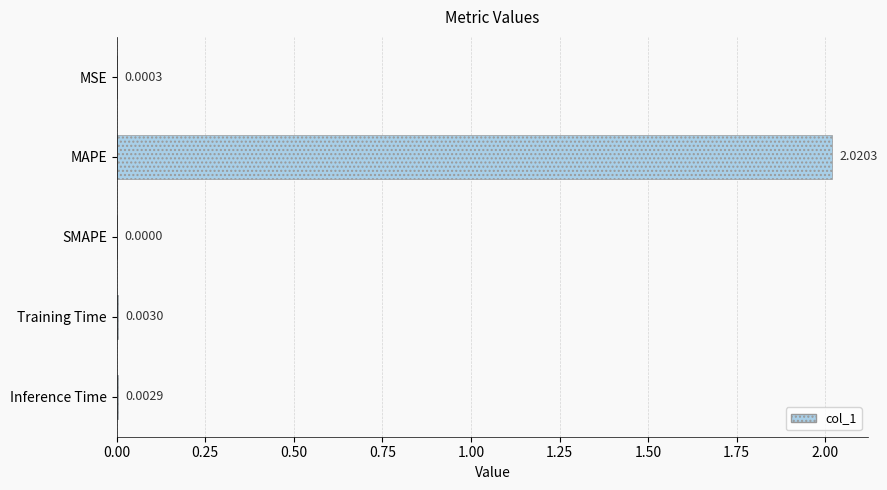

At which label is the value closest to 1?

Training Time